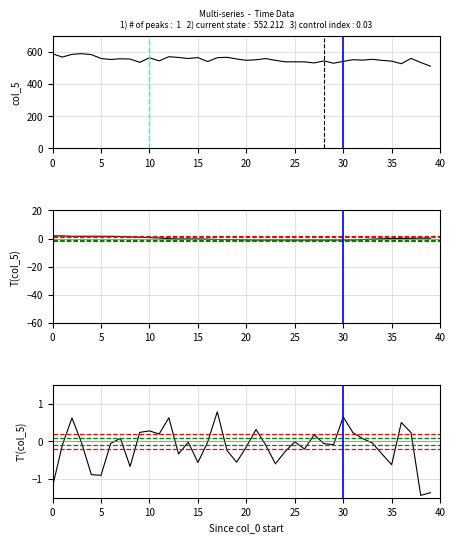

What is the label of the 9th point from the right?

31